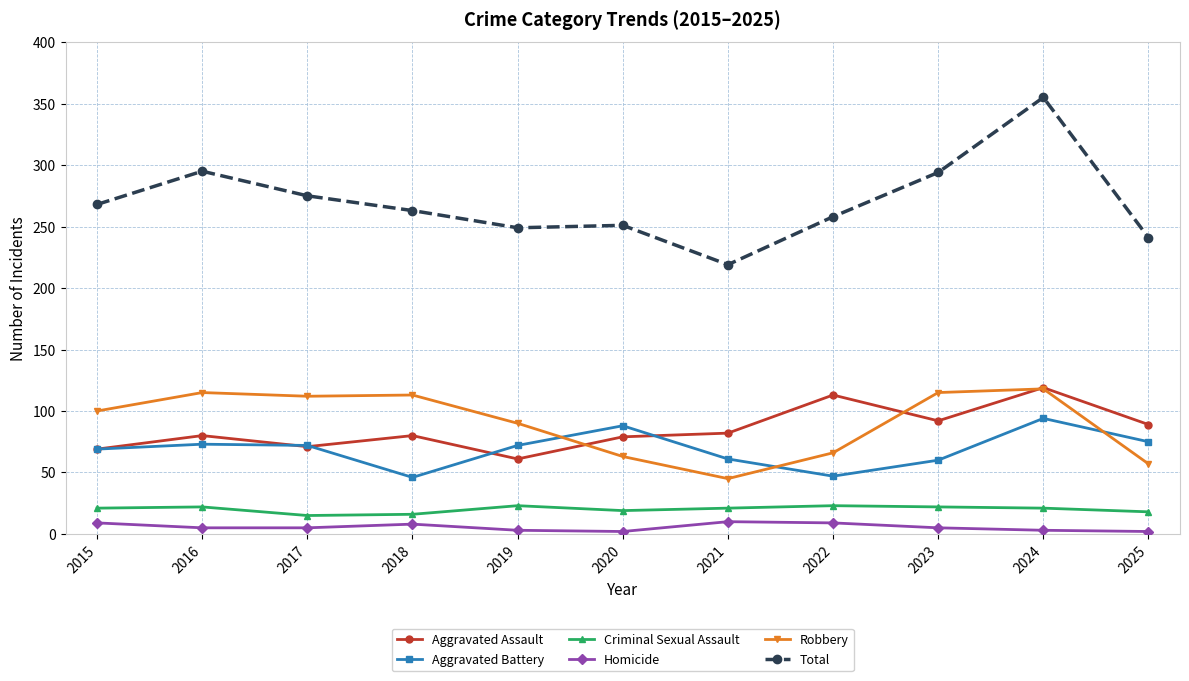

What is the highest value of the Robbery series?

118